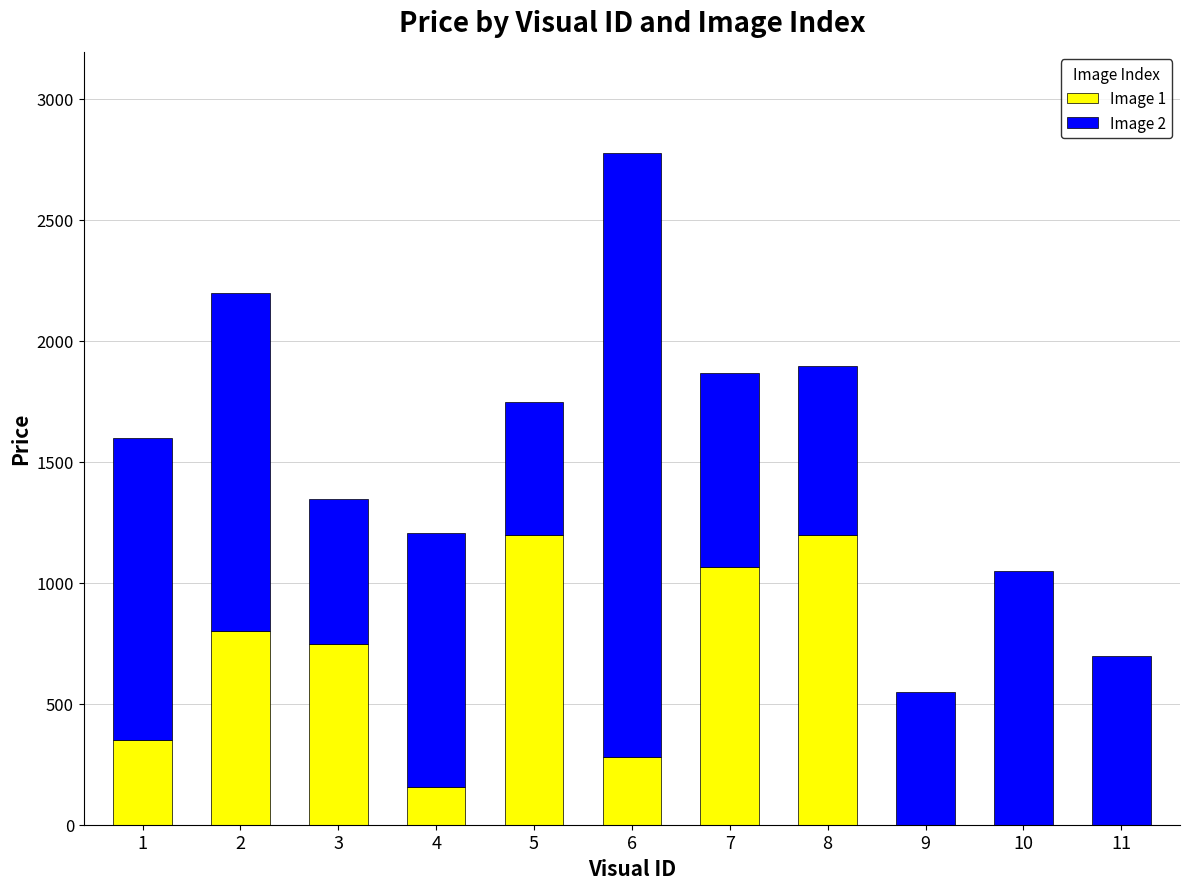

How many distinct data groups are displayed?

2